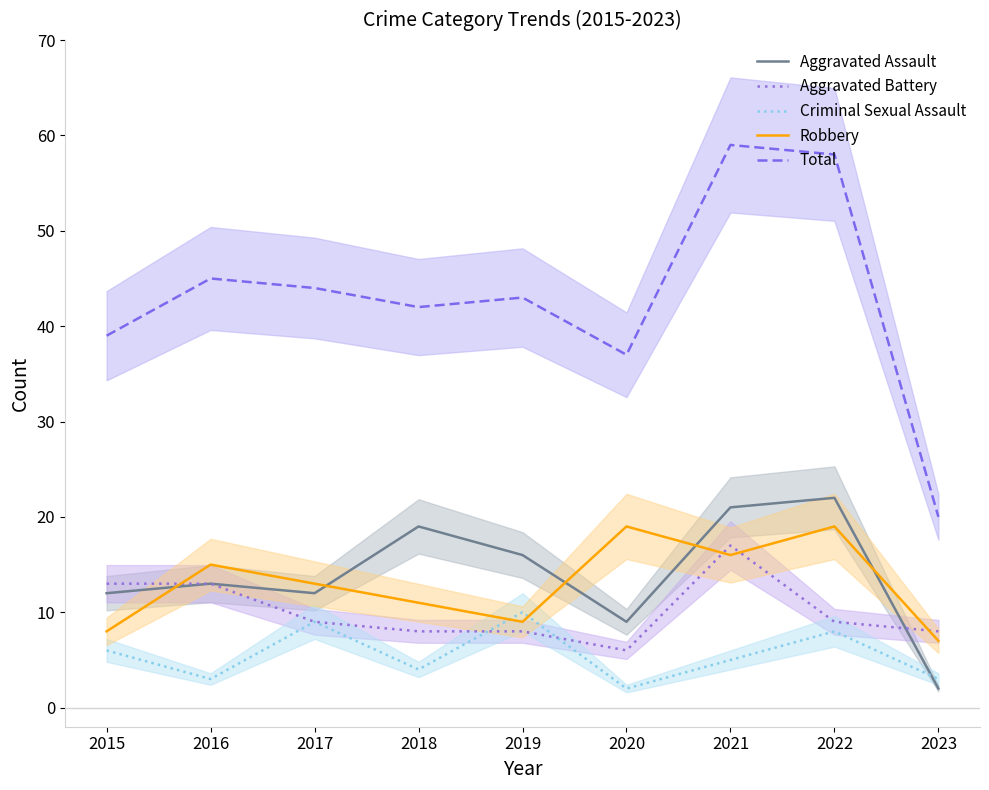

What is the difference between the highest and lowest values at 2015?

33